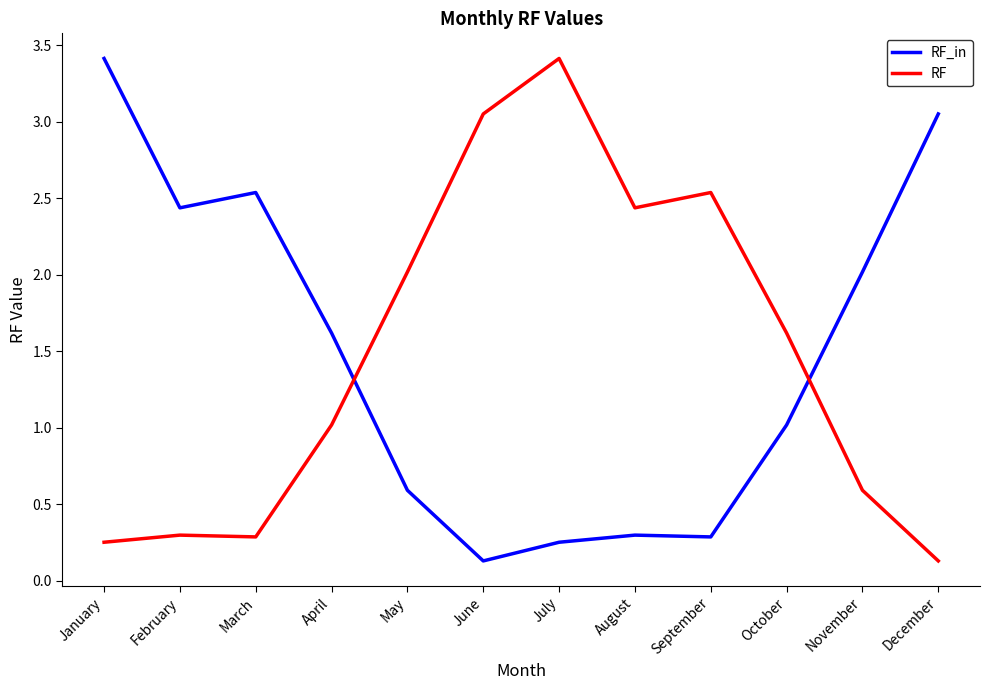

Where does the RF_in series first go above 1?

January